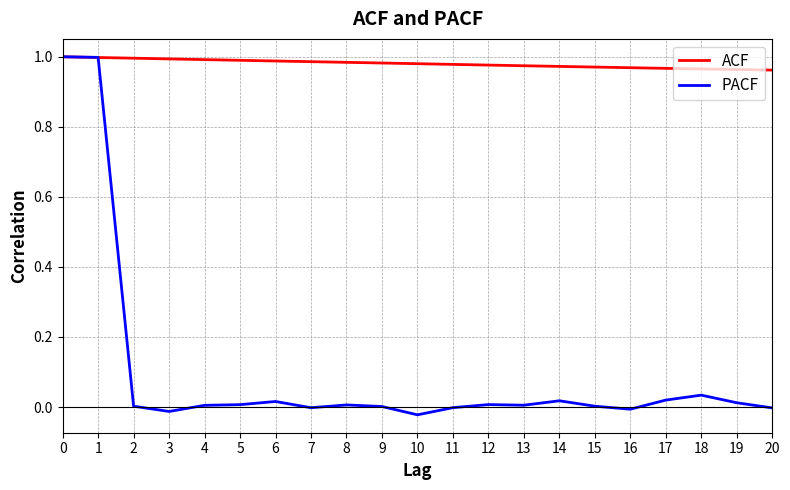

Which series has the largest total across all categories?

ACF